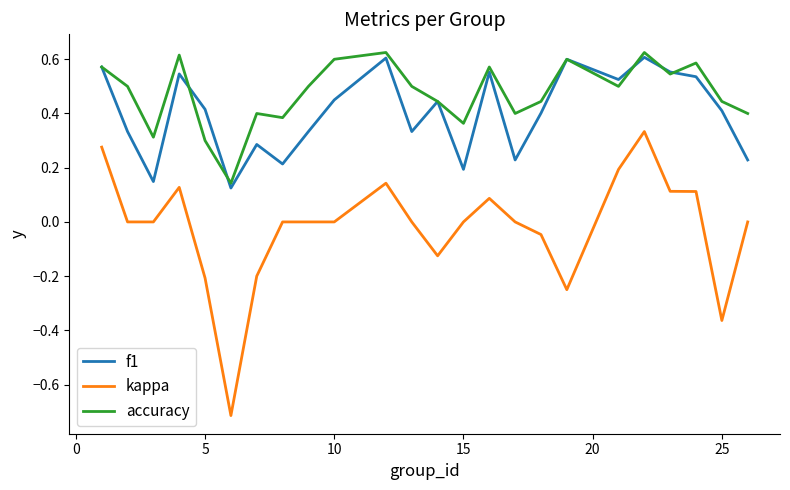

Which series has the largest range (max minus min)?

kappa